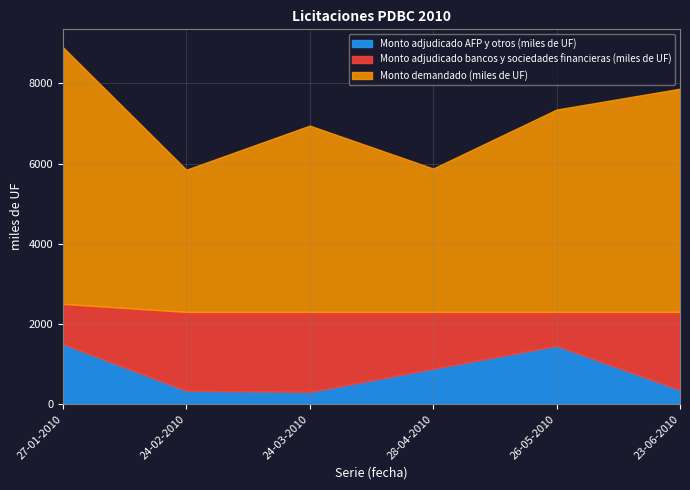

Where is the first local minimum for Monto adjudicado AFP y otros (miles de UF)?

24-03-2010